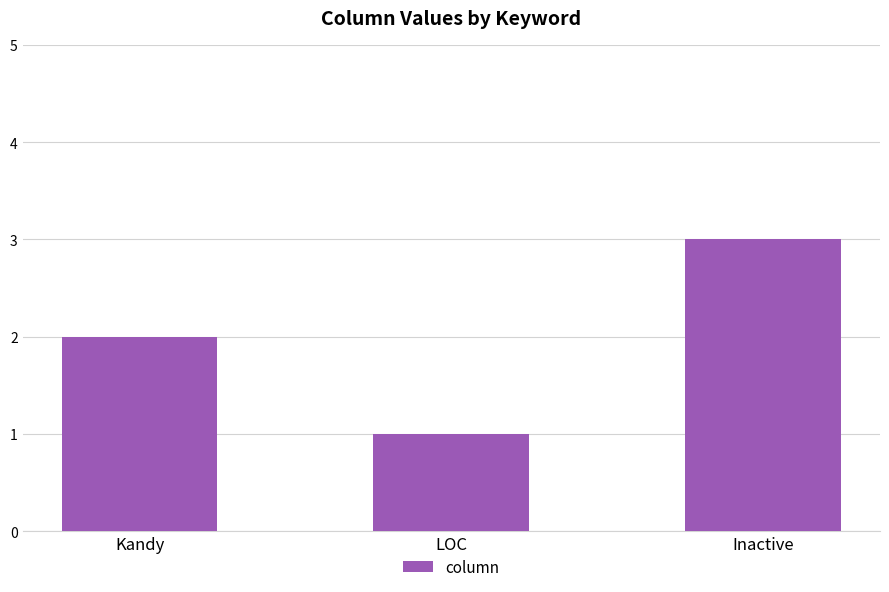

What is the sum of all values?

6